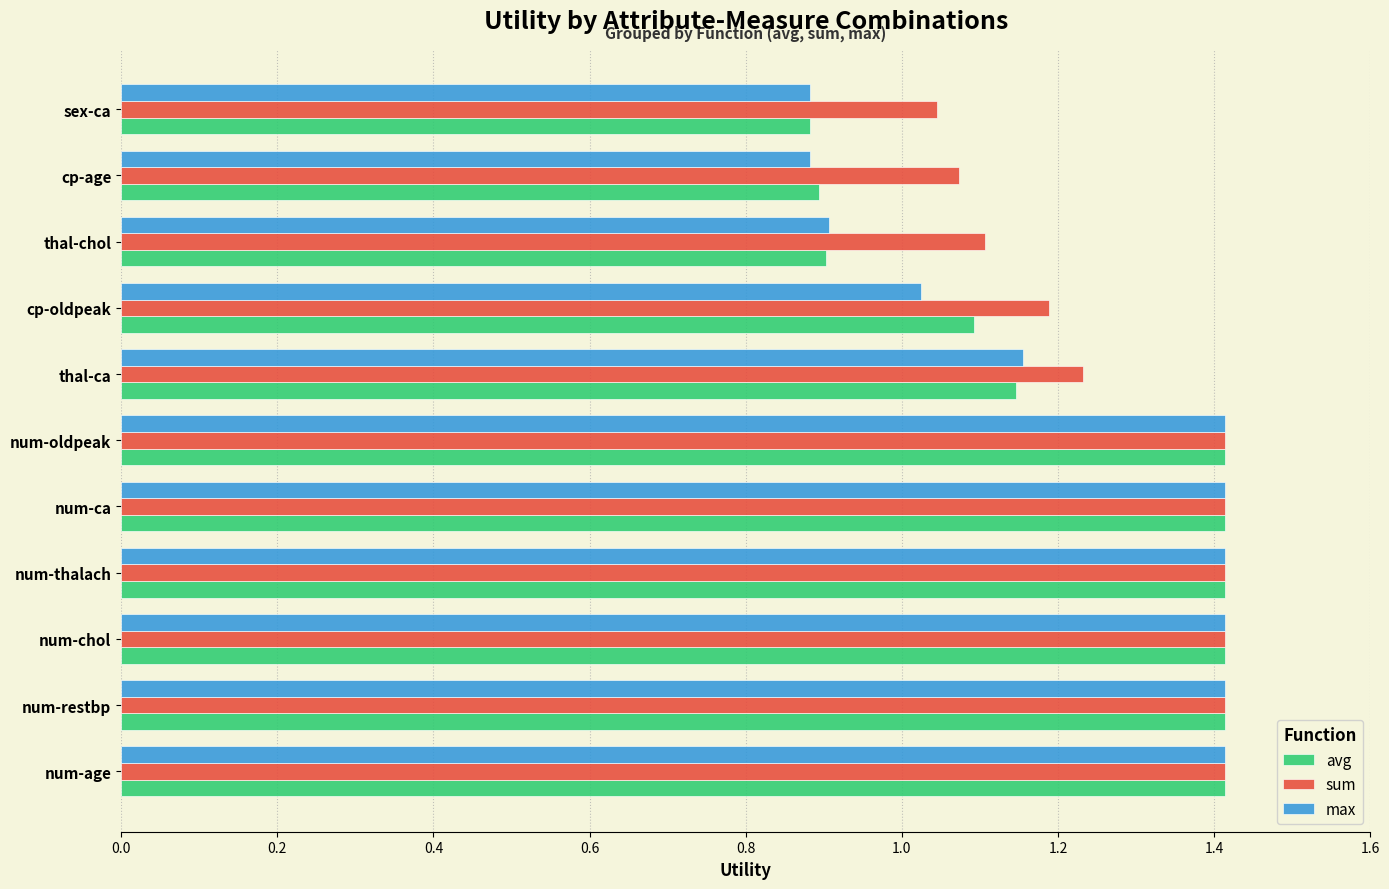

At how many categories does at least one series exceed 1?

11